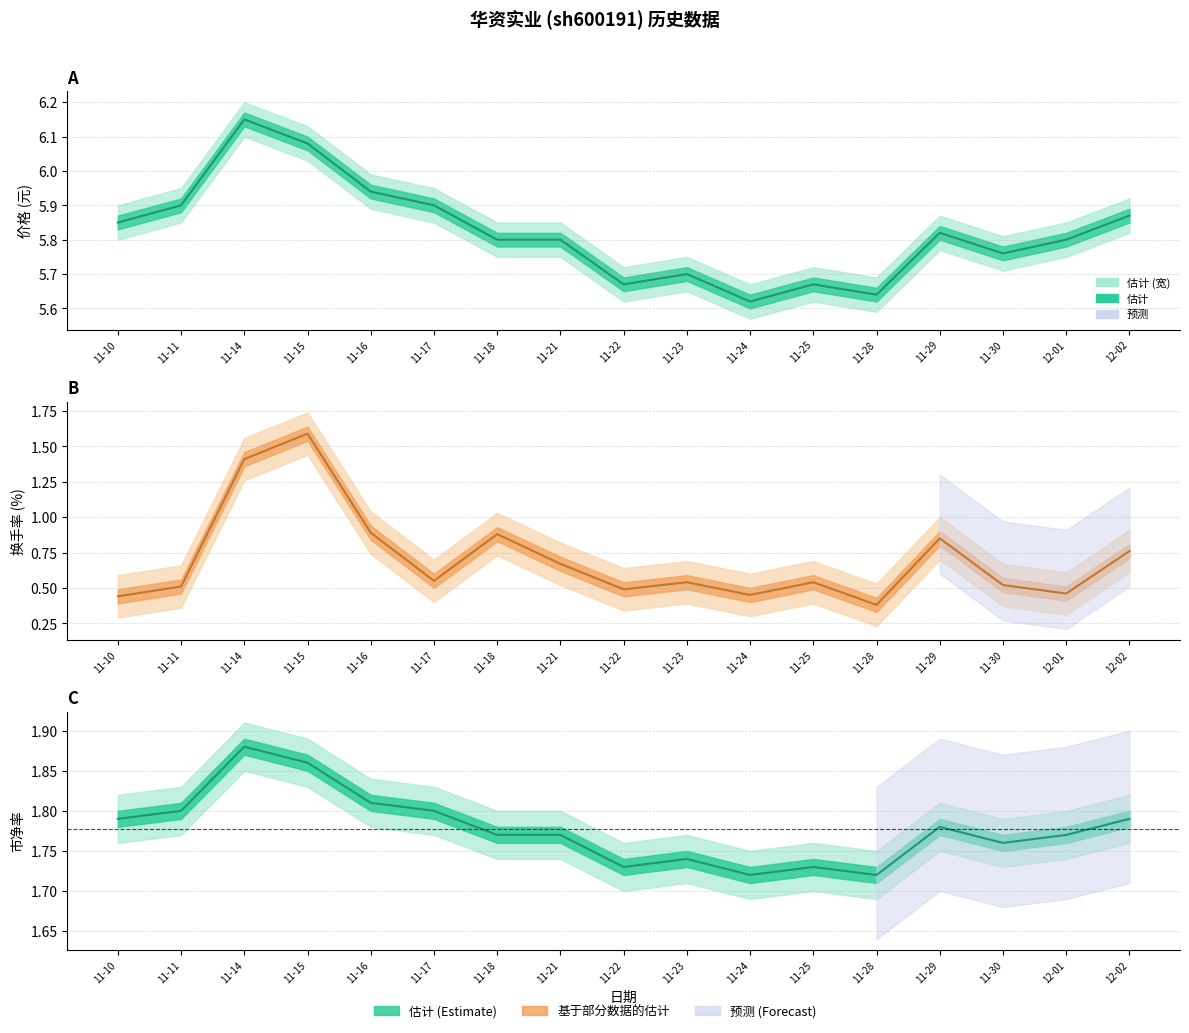

At how many categories does at least one series exceed 2?

17